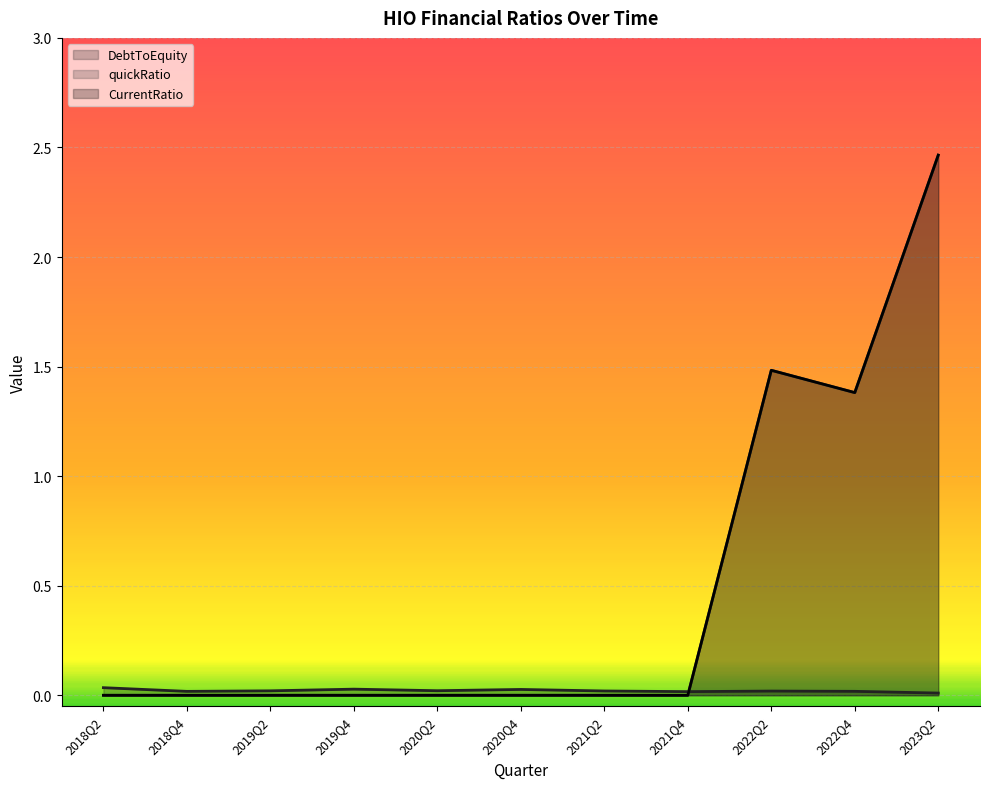

True or false: quickRatio and CurrentRatio cross at least once.

False